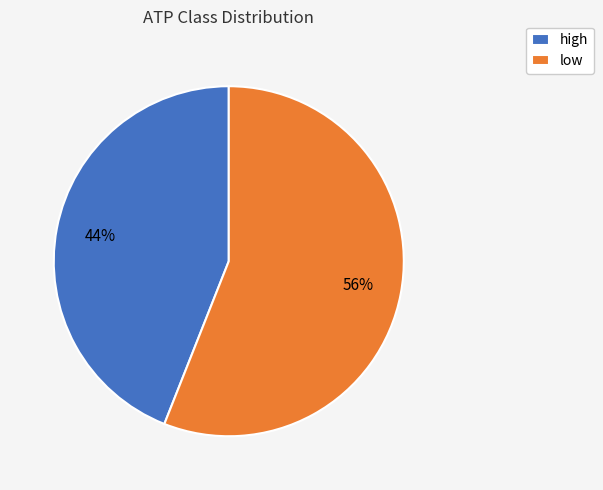

Which category has the smallest portion of the pie?

high